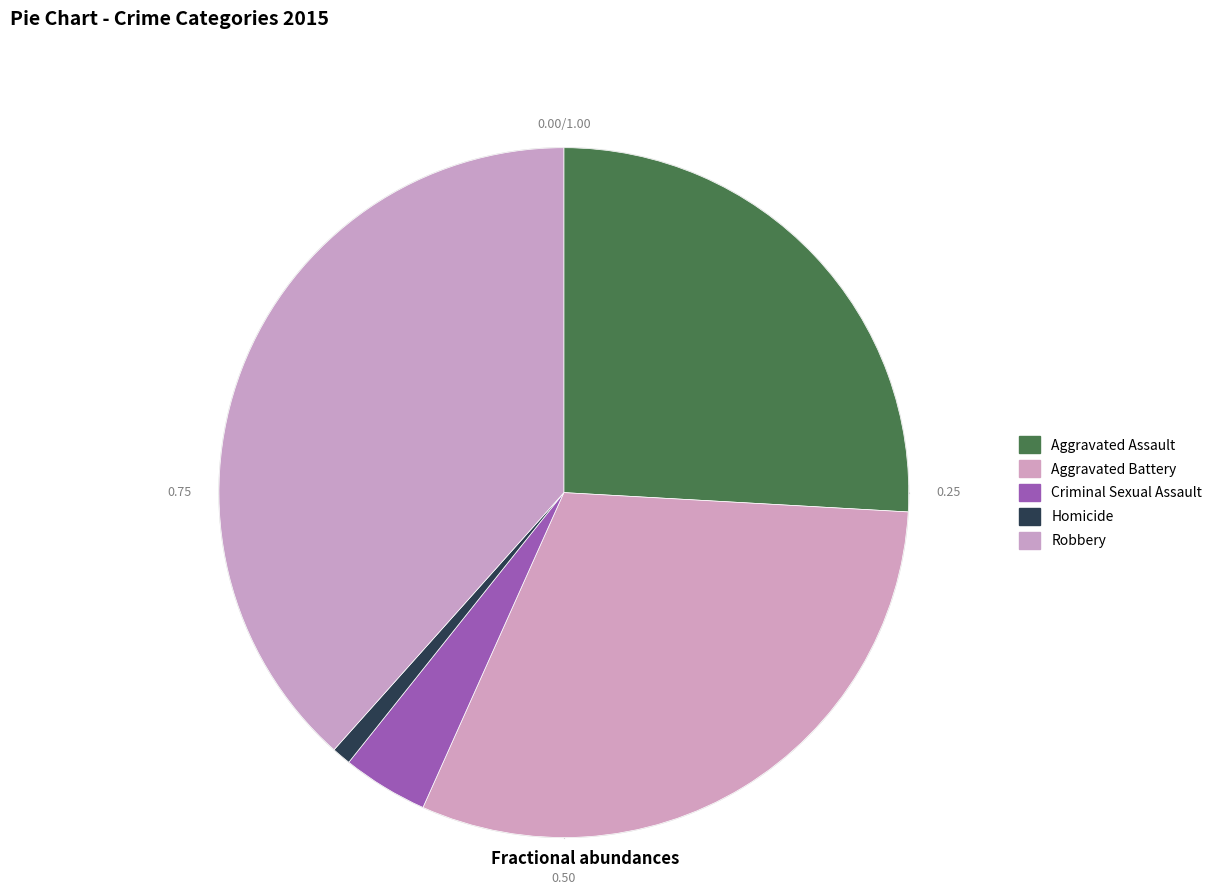

What is the largest slice in the pie chart?

Robbery